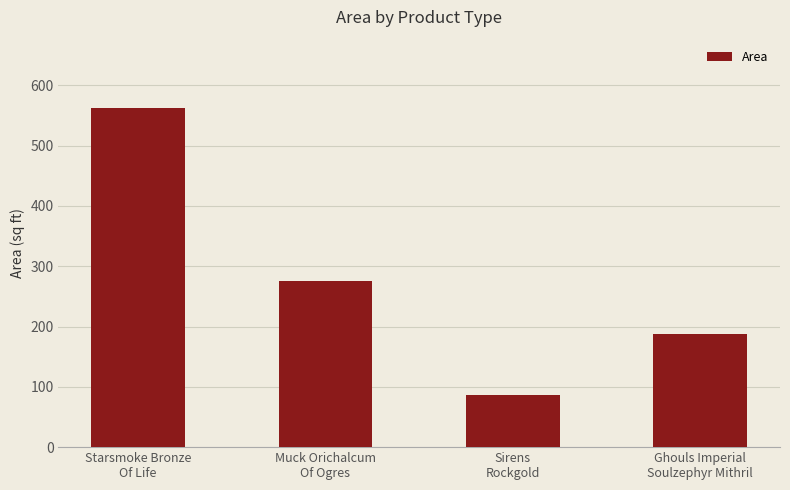

At which label is the value closest to 325?

Muck Orichalcum
Of Ogres